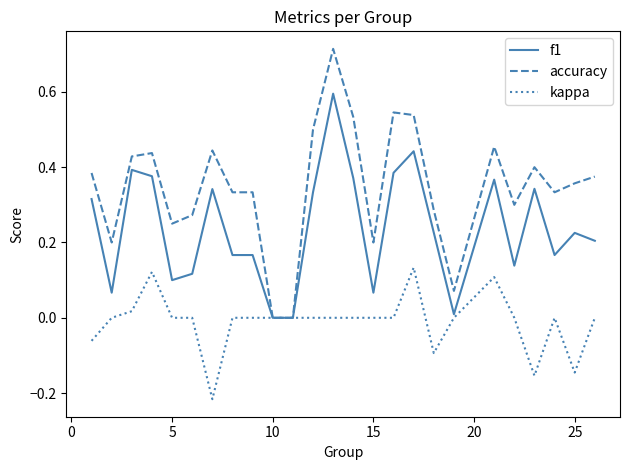

List the series in order of their peak value, highest first.

accuracy, f1, kappa